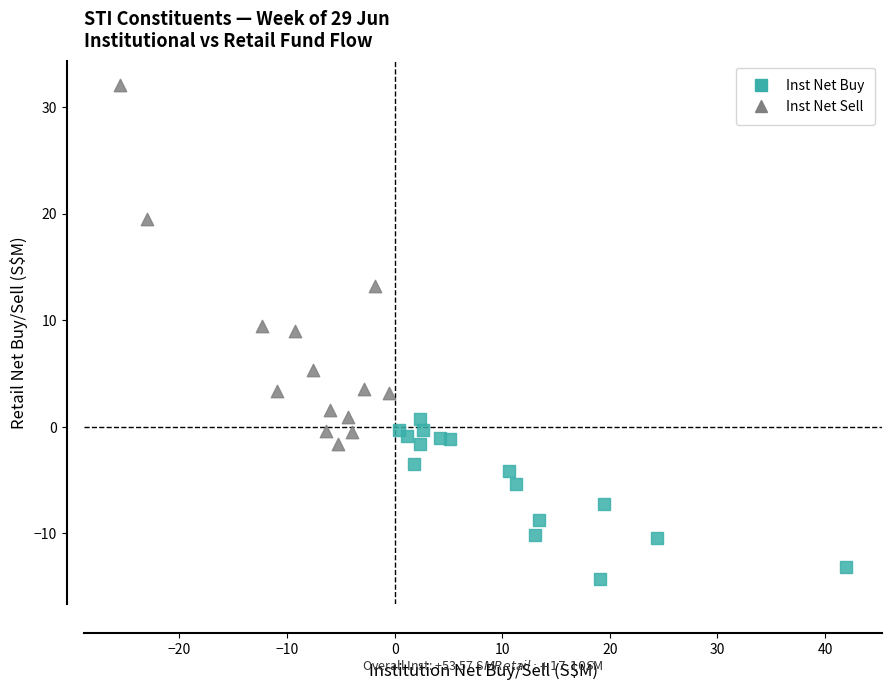

Which series contains the lowest Y value?

Inst Net Buy